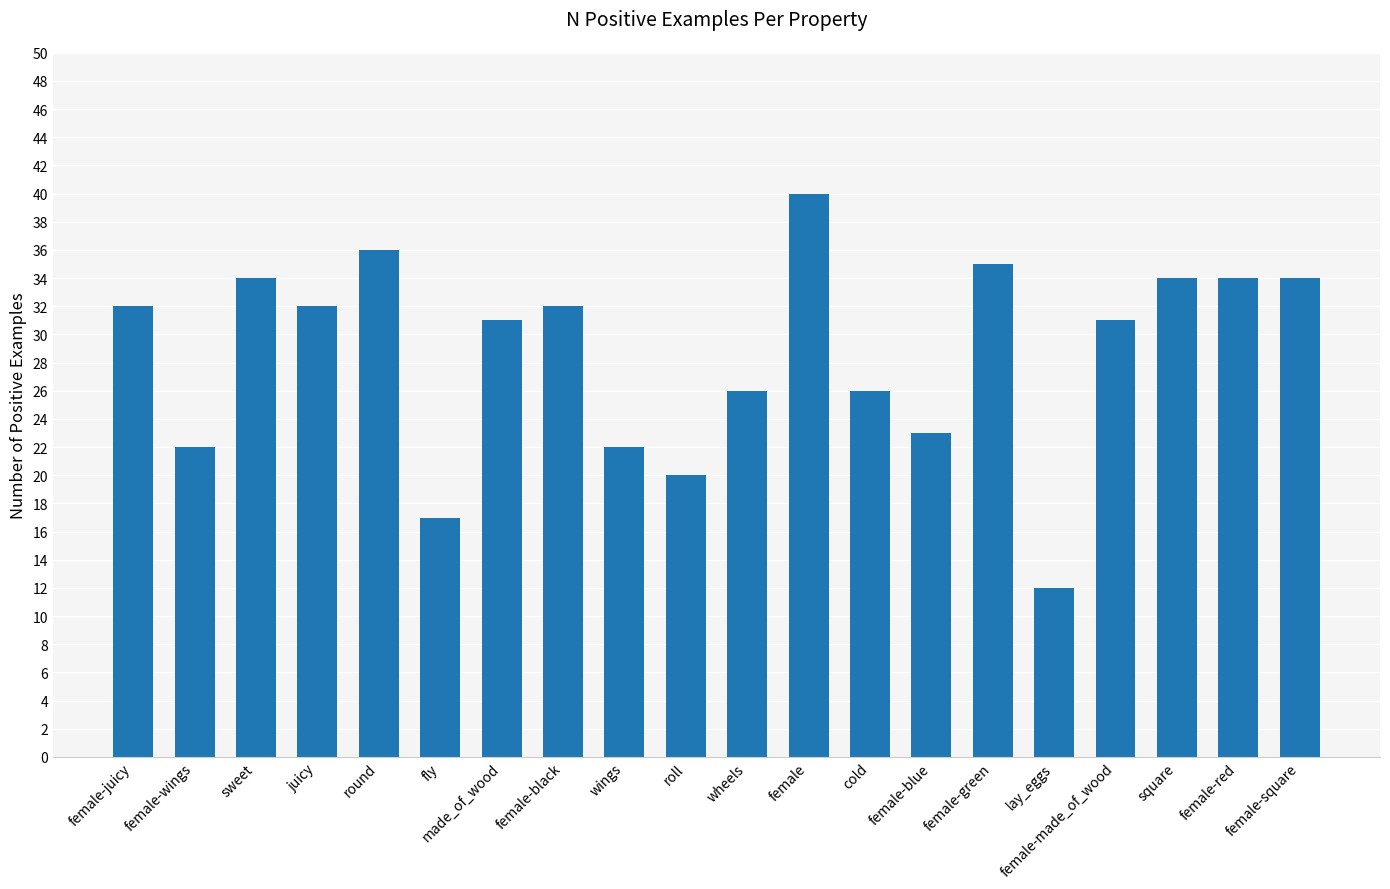

Reading left to right, transcribe all the data shown in this chart.

female-juicy=32	female-wings=22	sweet=34	juicy=32	round=36	fly=17	made_of_wood=31	female-black=32	wings=22	roll=20	wheels=26	female=40	cold=26	female-blue=23	female-green=35	lay_eggs=12	female-made_of_wood=31	square=34	female-red=34	female-square=34